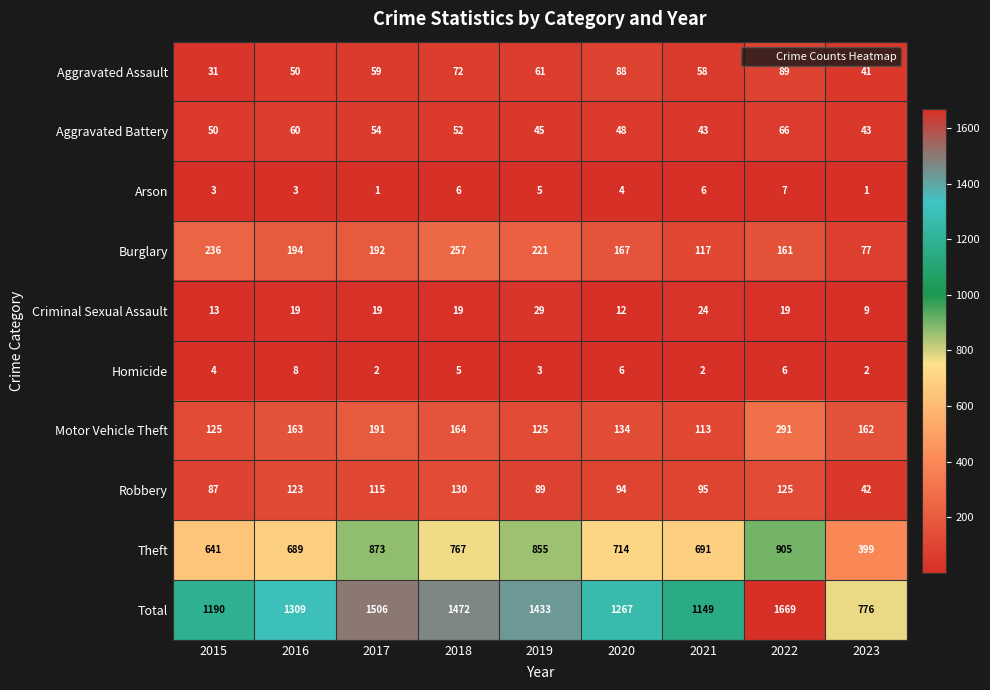

What is the spread (max minus min) of values at 2022?

1663